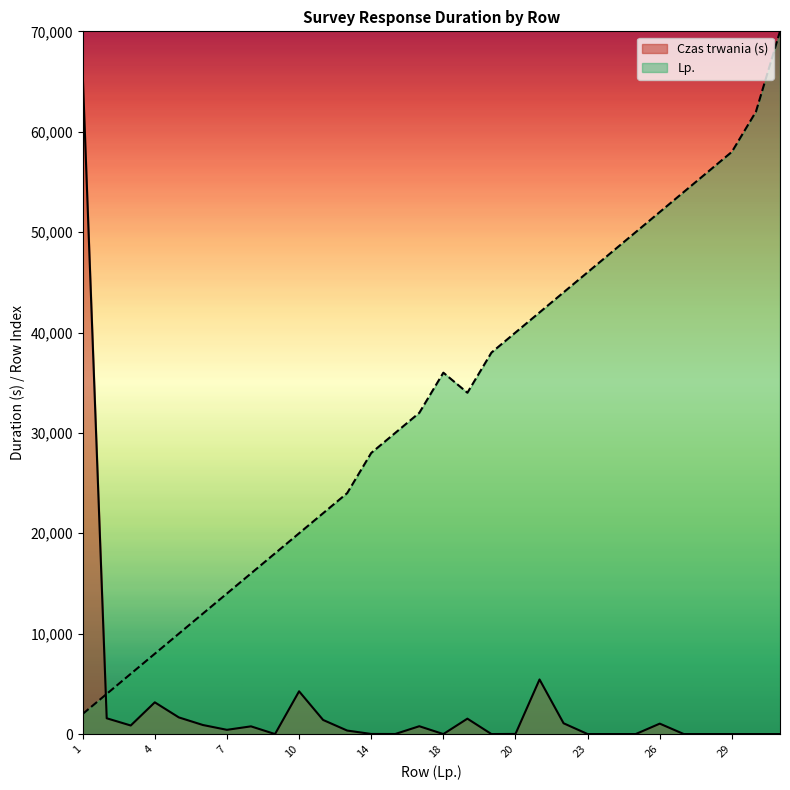

Does the chart have visible grid lines?

No